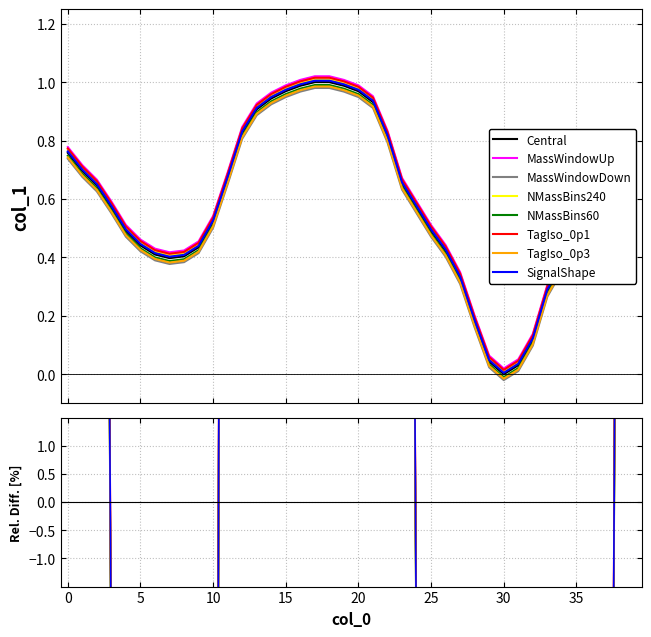

What is the sum of the values at 5 and 13?

1.3